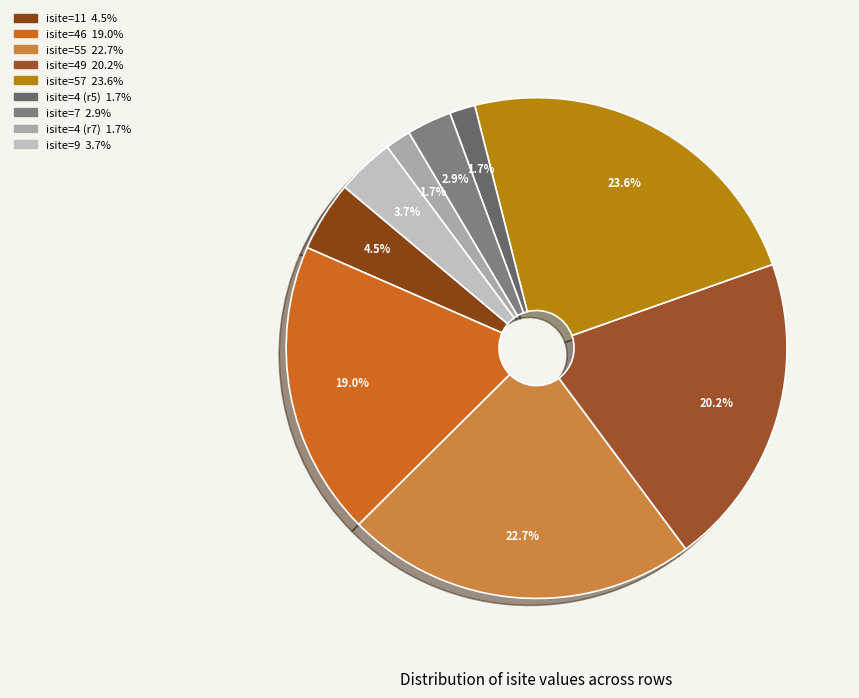

To the nearest percent, what is the difference between the largest and smallest slice percentages?

22%